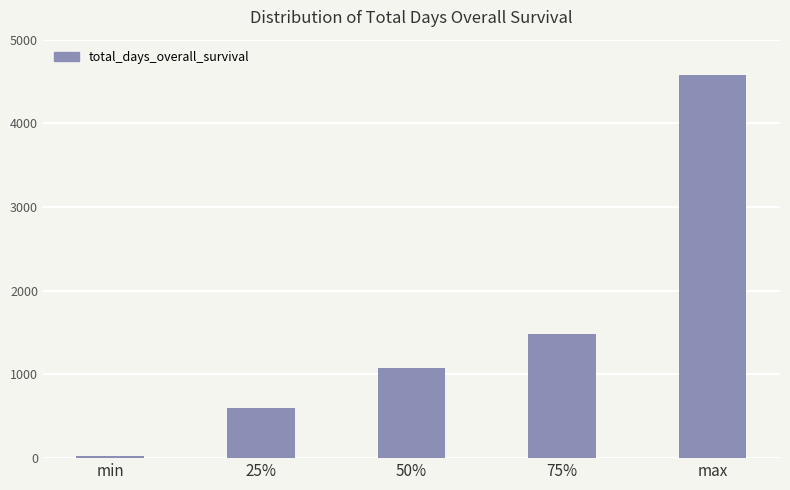

Rank the categories by value from highest to lowest.

max, 75%, 50%, 25%, min